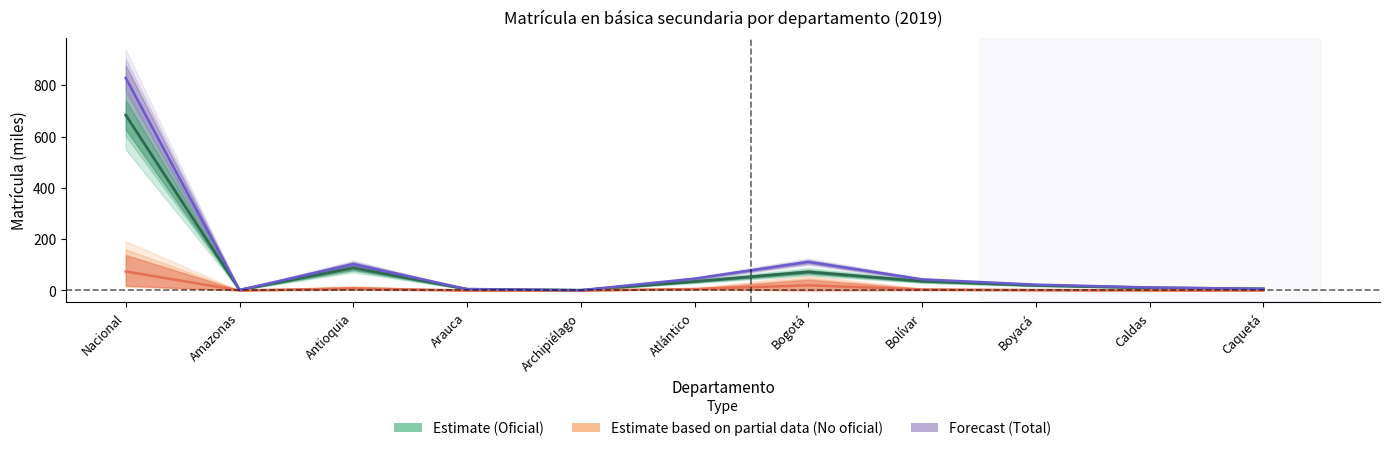

True or false: No oficial 6° and Oficial 6° cross at least once.

False